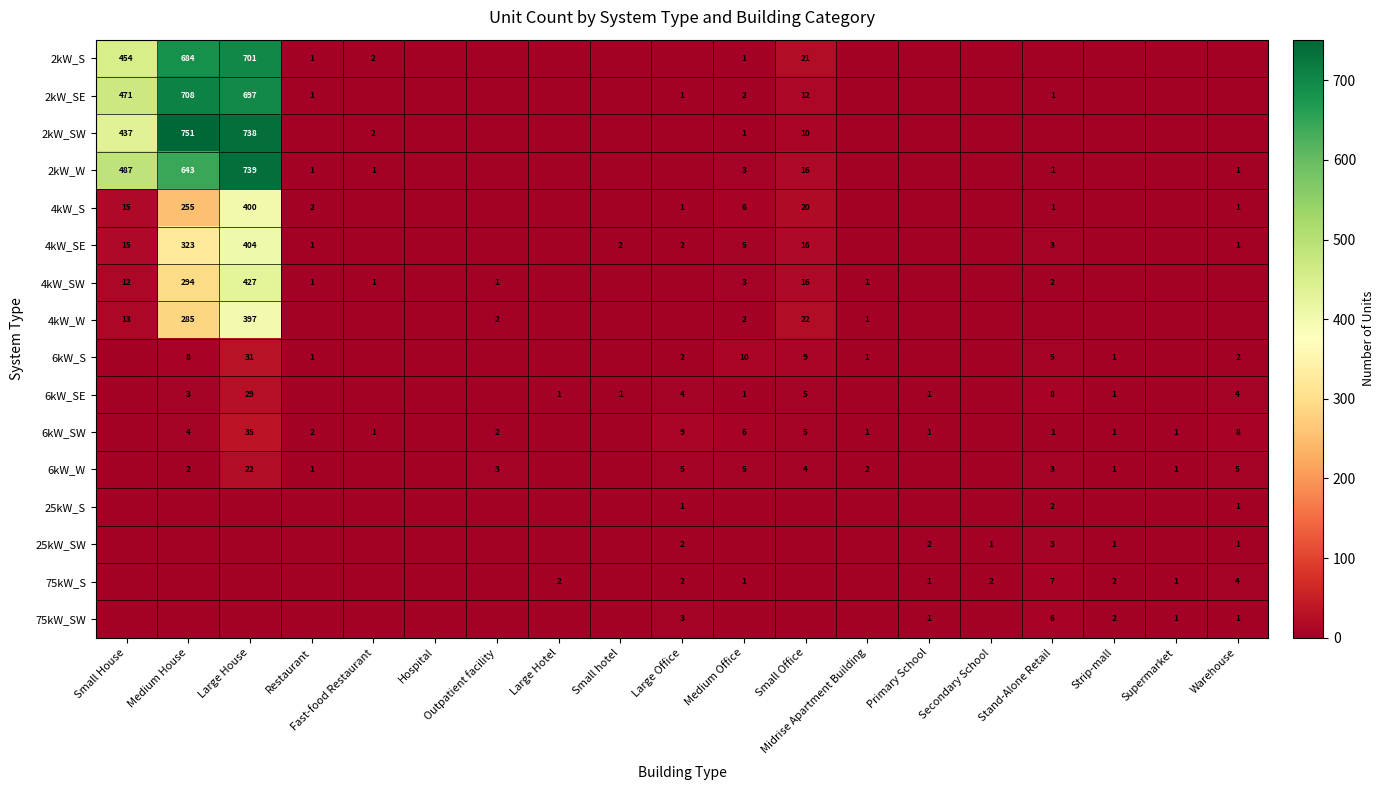

The 4kW_W series shows 391 at Medium House. True or false?

False